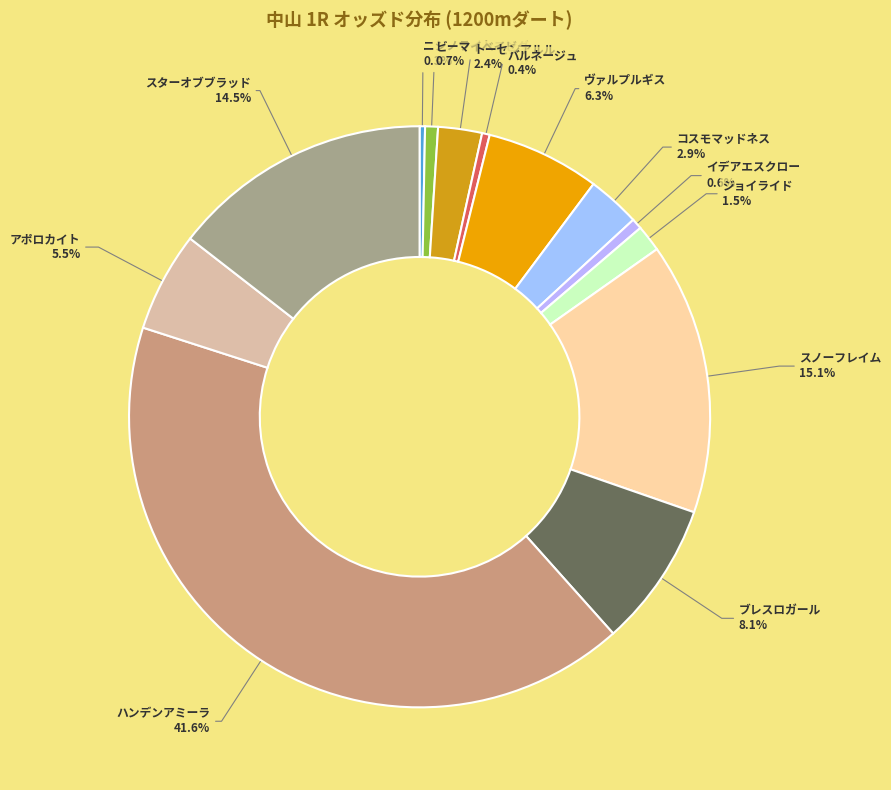

What portion of the pie excludes アポロカイト?

94.5%